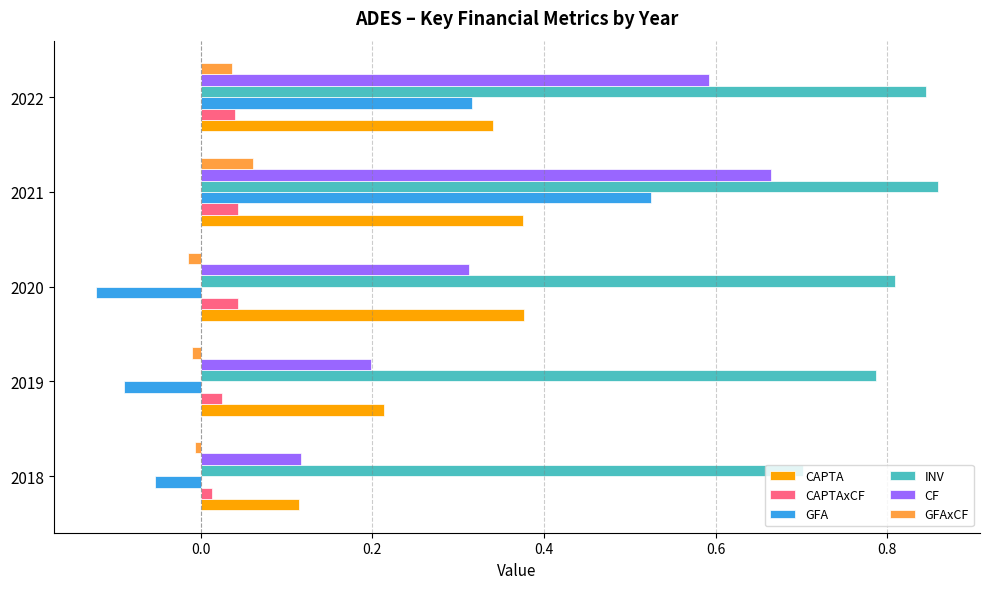

Which category has the highest value in the GFAxCF series?

2021